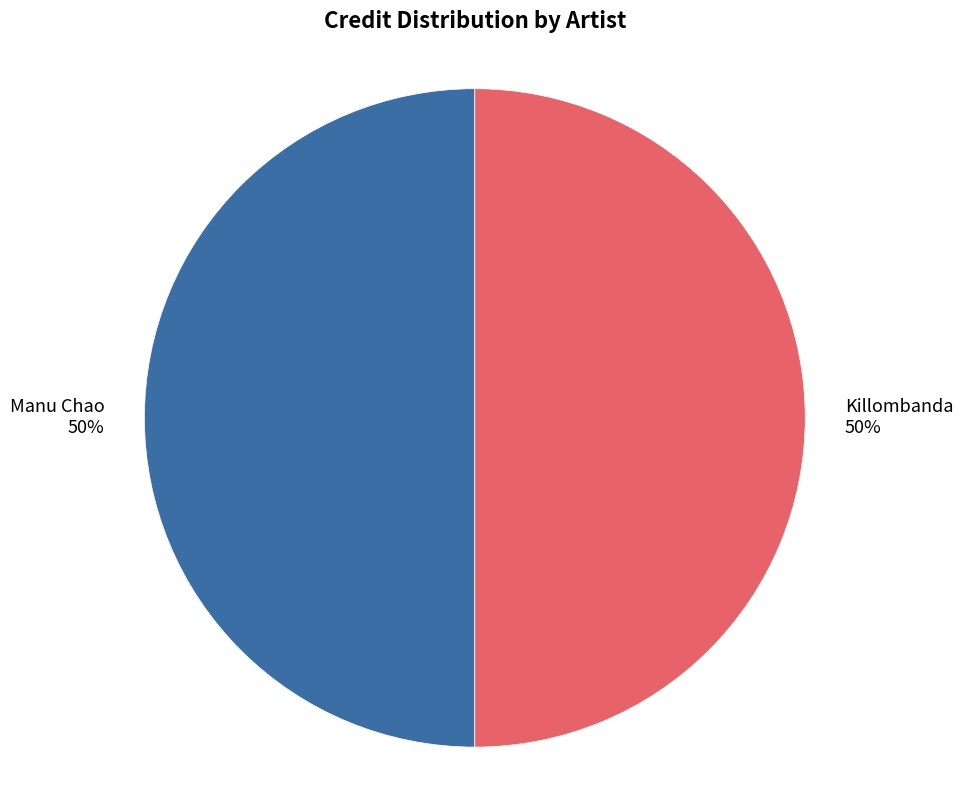

Is it true that Killombanda is 50% of the pie?

True